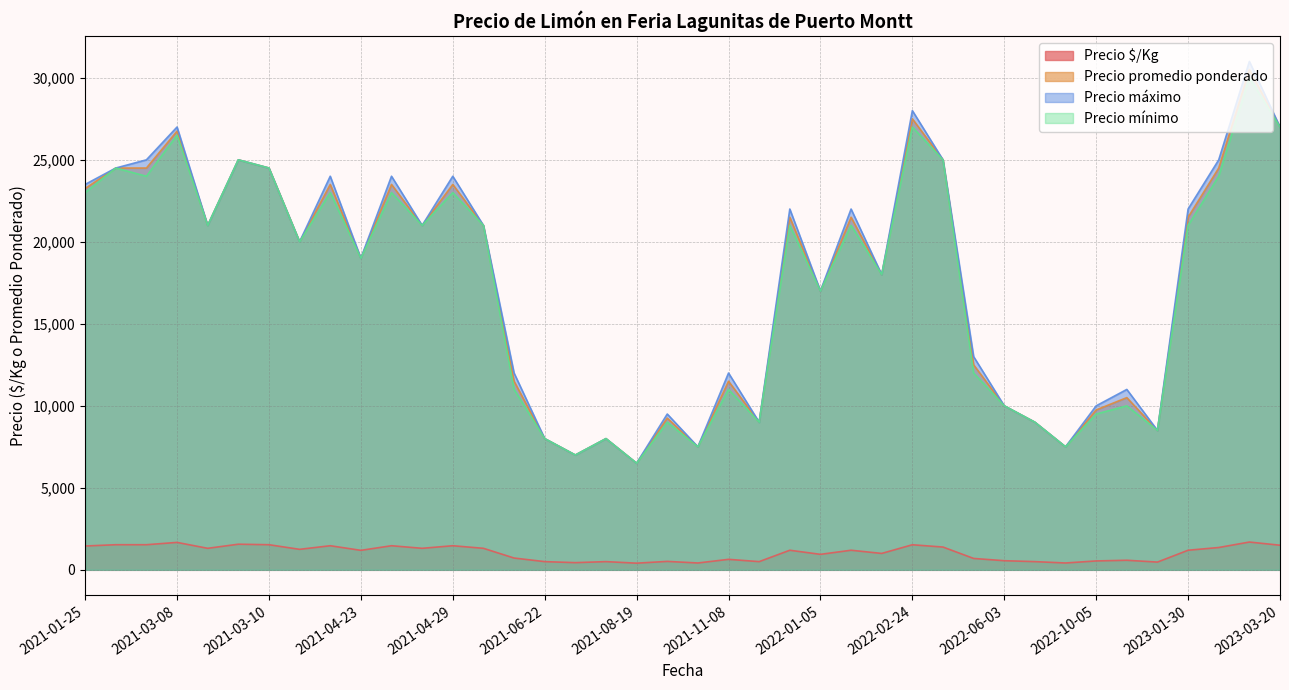

Rank the series by their maximum value, from highest to lowest.

Precio máximo, Precio promedio ponderado, Precio mínimo, Precio $/Kg